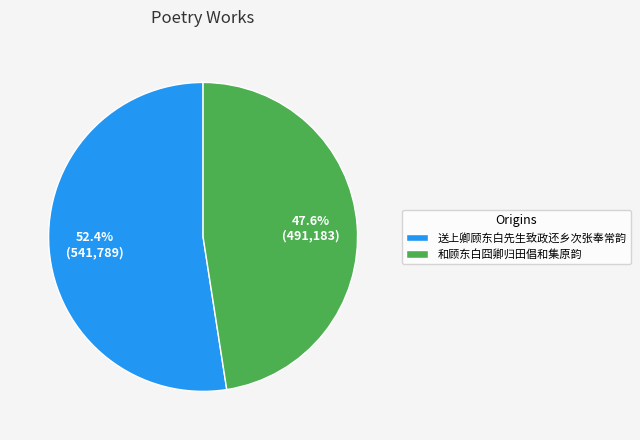

What is the ratio of the value at 和顾东白囧卿归田倡和集原韵 to the value at 送上卿顾东白先生致政还乡次张奉常韵?

0.9